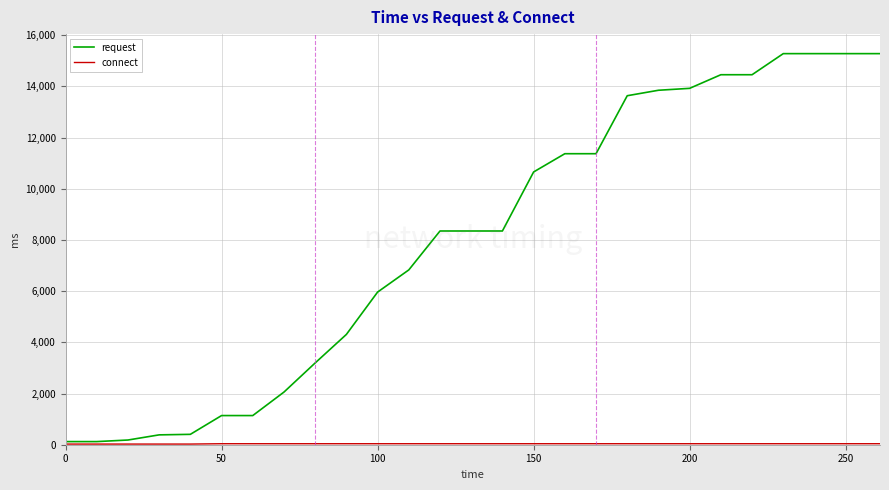

Which series has the largest total across all categories?

request